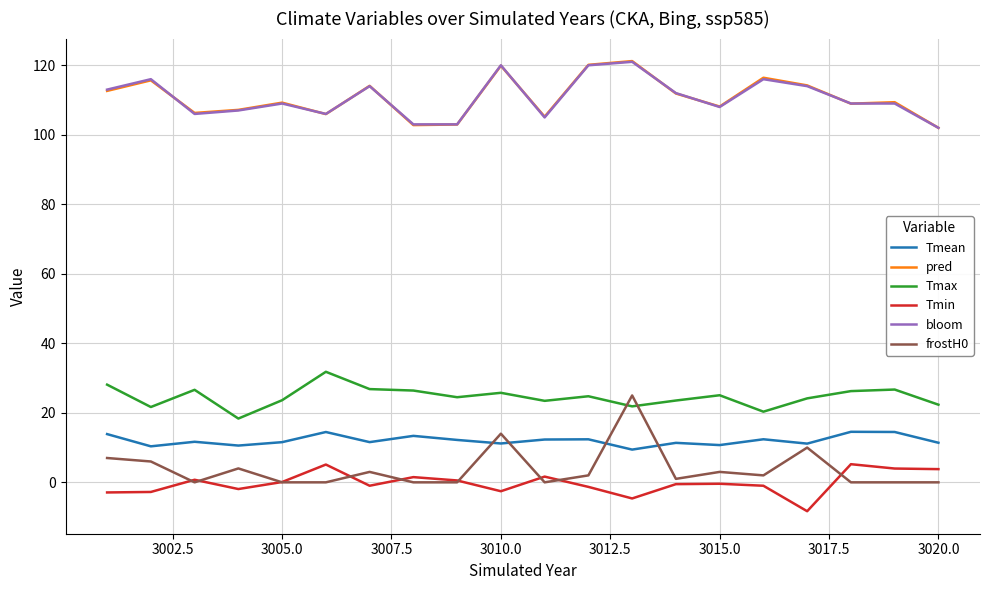

What is the highest value of the Tmax series?

31.8